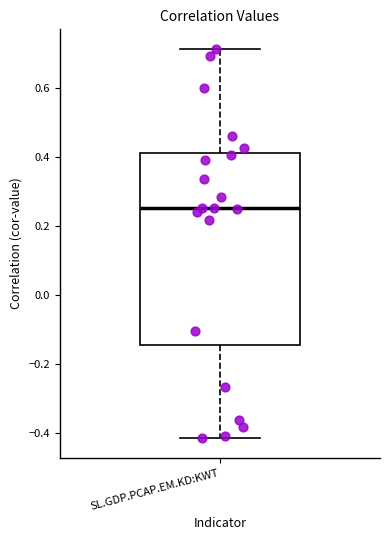

Read this box plot against the y-axis: the position of the median line, the range covered by the box, and the ends of both whiskers. The values are not printed on the chart, so give them approximately, as read against the axis.

median 0.26, box -0.14 to 0.42, whiskers -0.42 to 0.72